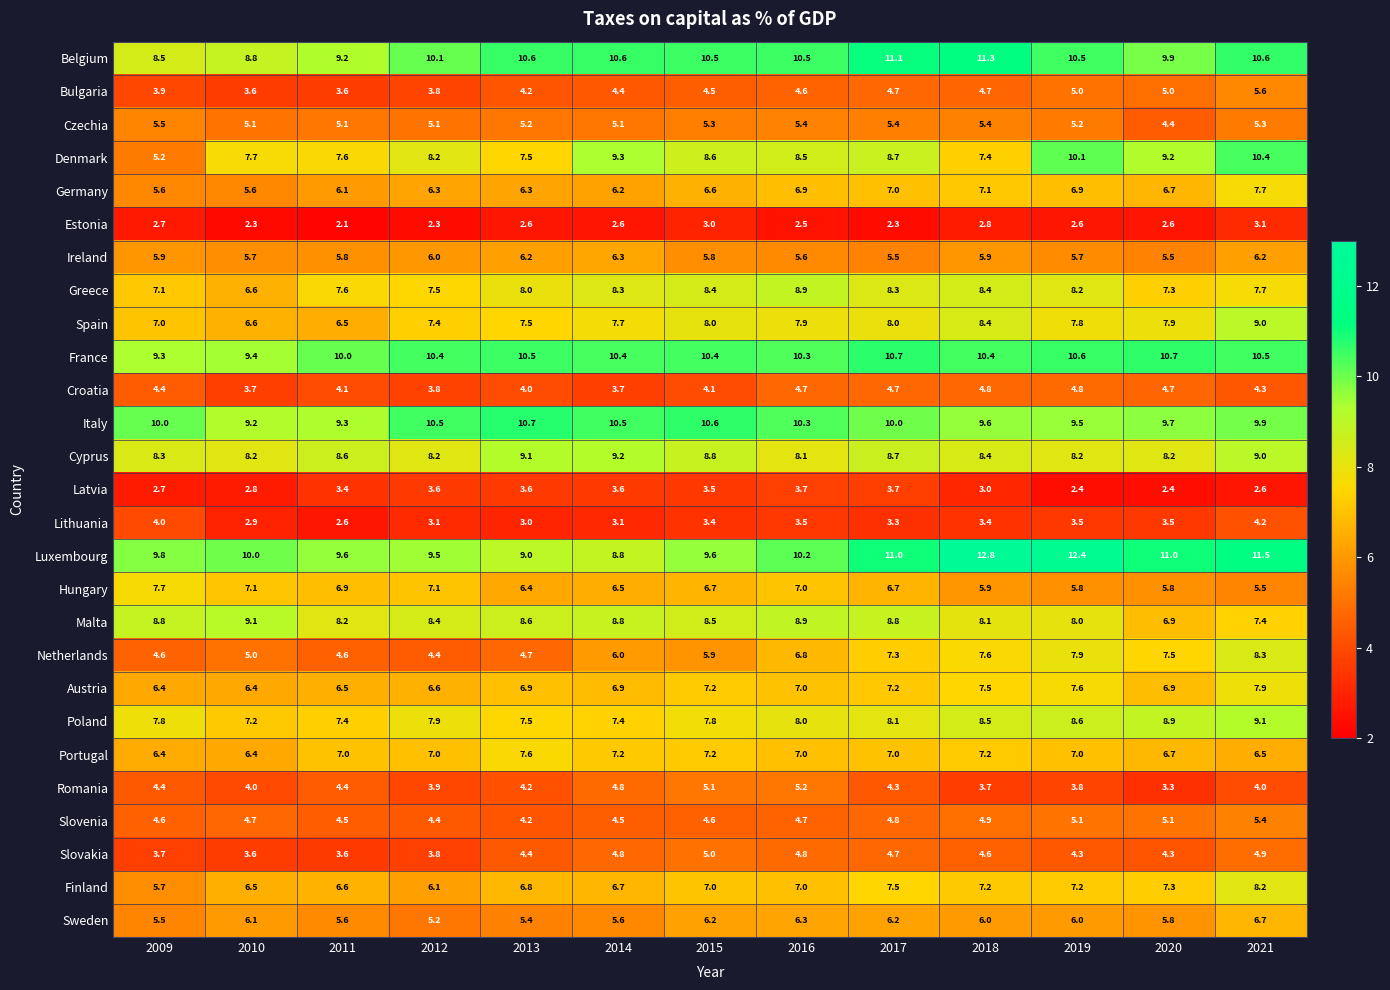

At which label does Germany first exceed 6?

2011